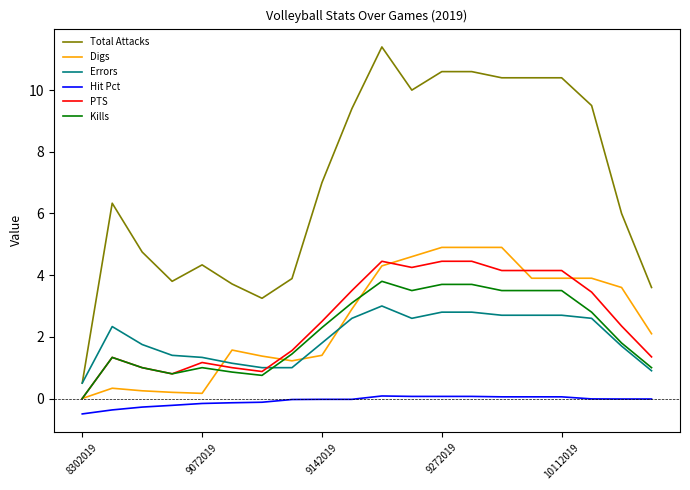

List the series in order of their peak value, lowest first.

Hit Pct, Errors, Kills, PTS, Digs, Total Attacks